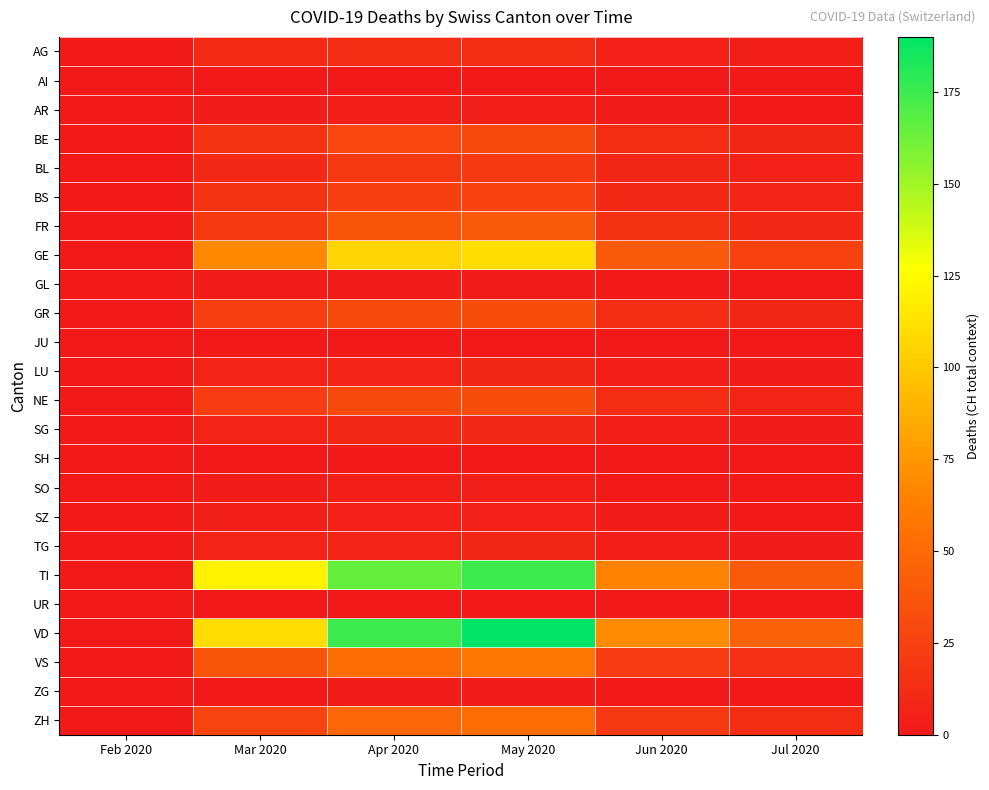

At how many categories does at least one series exceed 4?

5